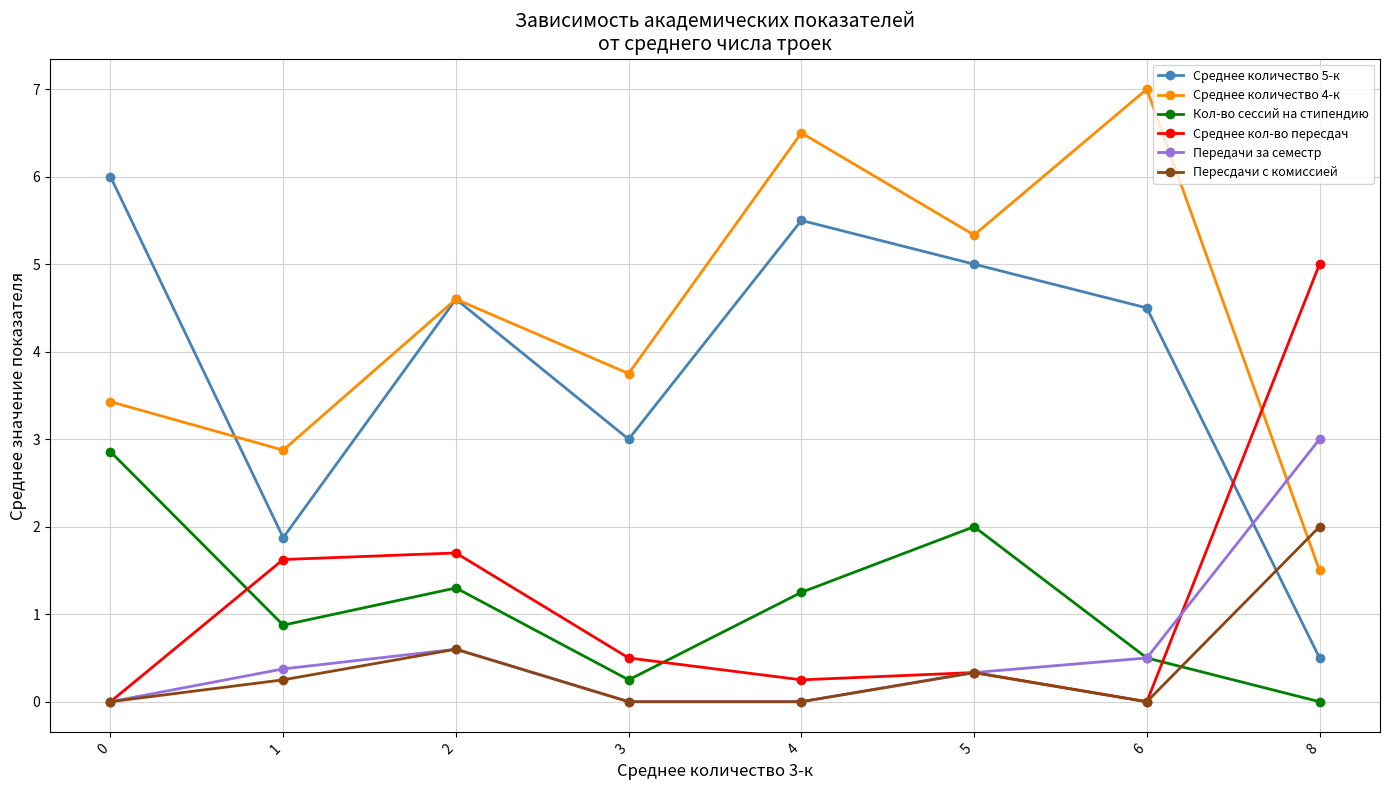

Where is the first local maximum for Передачи за семестр?

2